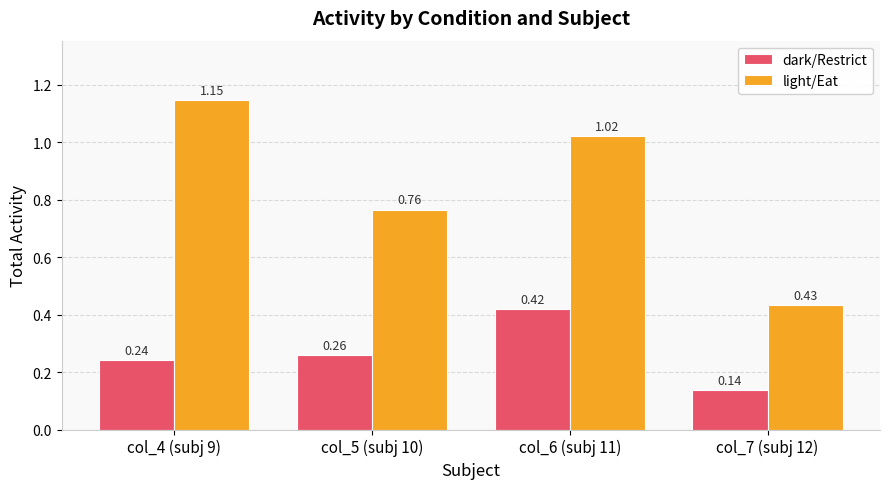

Between col_4 (subj 9) and col_6 (subj 11), which series saw the biggest shift?

dark/Restrict